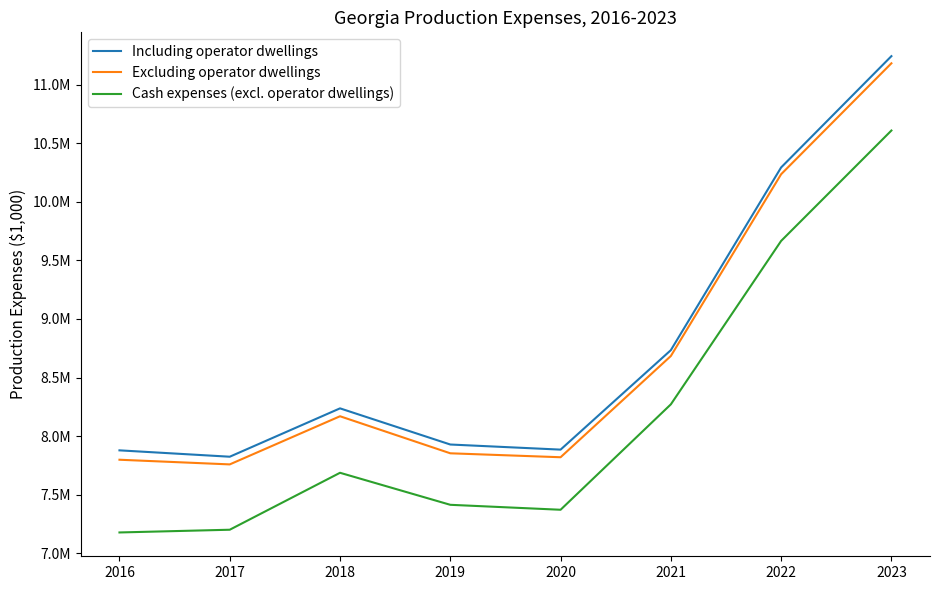

What is the difference between the maximum and minimum values in the Excluding operator dwellings series?

3424558